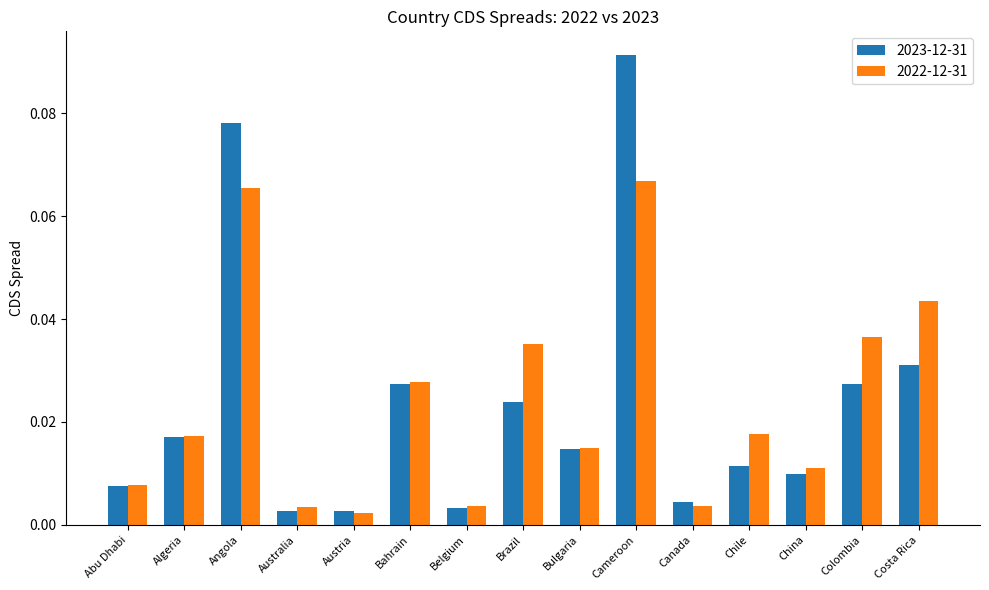

Is the value of 2023-12-31 at Algeria greater than the value of 2022-12-31 at Belgium?

Yes